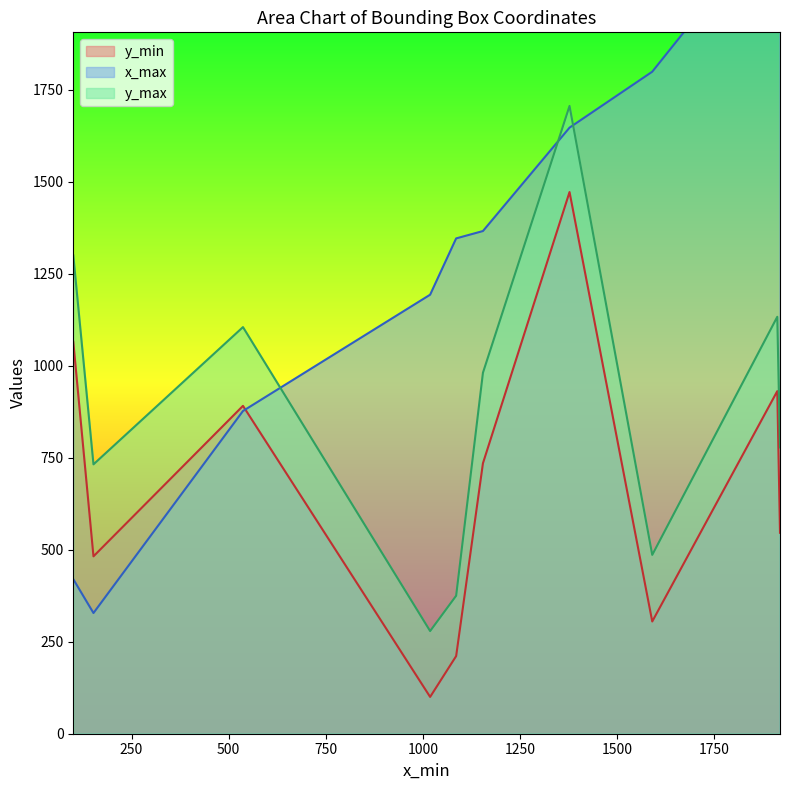

Where is the first local maximum for y_min?

100